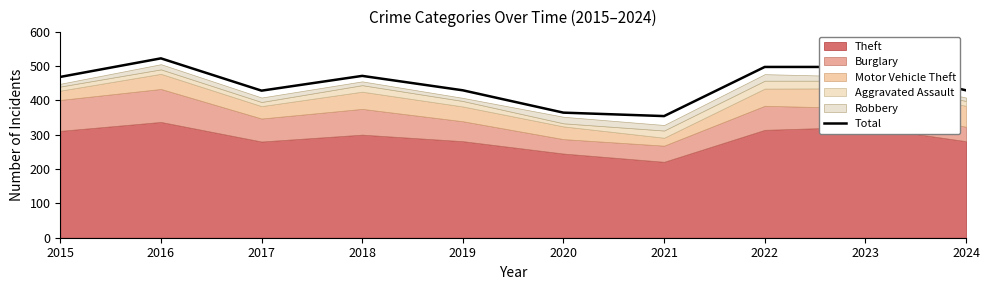

Where is the first local minimum?

2017